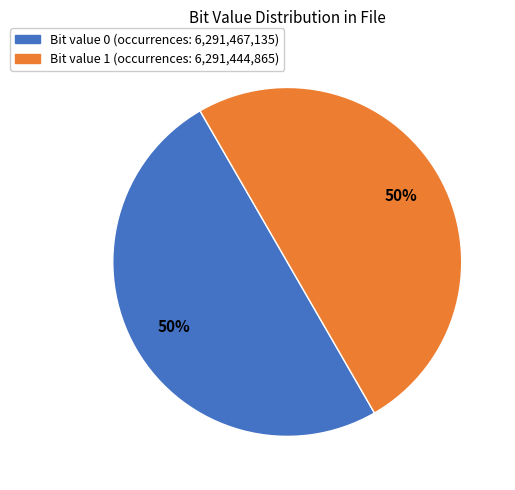

To the nearest percent, what is the average slice percentage?

50%